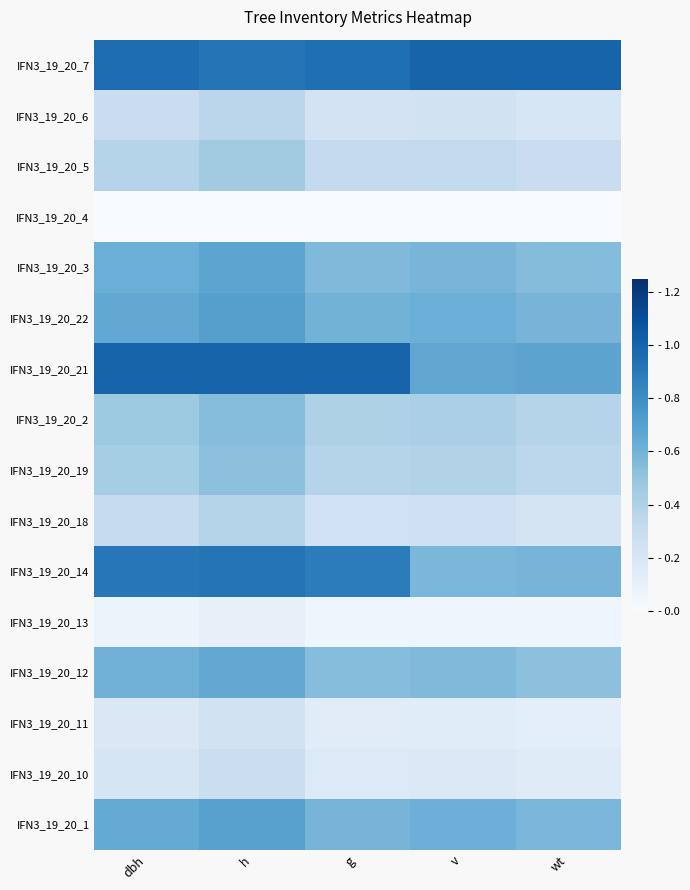

Reading left to right, extract all data points from this chart.

IFN3_19_20_1: dbh=0.6	h=0.7	g=0.6	v=0.6	wt=0.6
IFN3_19_20_10: dbh=0.2	h=0.3	g=0.2	v=0.2	wt=0.1
IFN3_19_20_11: dbh=0.2	h=0.2	g=0.1	v=0.1	wt=0.1
IFN3_19_20_12: dbh=0.6	h=0.7	g=0.5	v=0.6	wt=0.5
IFN3_19_20_13: dbh=0.1	h=0.1	g=0.1	v=0.1	wt=0.0
IFN3_19_20_14: dbh=0.9	h=0.9	g=0.9	v=0.6	wt=0.6
IFN3_19_20_18: dbh=0.3	h=0.4	g=0.3	v=0.3	wt=0.2
IFN3_19_20_19: dbh=0.4	h=0.5	g=0.4	v=0.4	wt=0.4
IFN3_19_20_2: dbh=0.5	h=0.5	g=0.4	v=0.4	wt=0.4
IFN3_19_20_21: dbh=1.0	h=1.0	g=1.0	v=0.7	wt=0.7
IFN3_19_20_22: dbh=0.7	h=0.7	g=0.6	v=0.6	wt=0.6
IFN3_19_20_3: dbh=0.6	h=0.7	g=0.6	v=0.6	wt=0.5
IFN3_19_20_4: dbh=0.0	h=0.0	g=0.0	v=0.0	wt=0.0
IFN3_19_20_5: dbh=0.4	h=0.5	g=0.3	v=0.3	wt=0.3
IFN3_19_20_6: dbh=0.3	h=0.4	g=0.2	v=0.2	wt=0.2
IFN3_19_20_7: dbh=1.0	h=0.9	g=0.9	v=1.0	wt=1.0